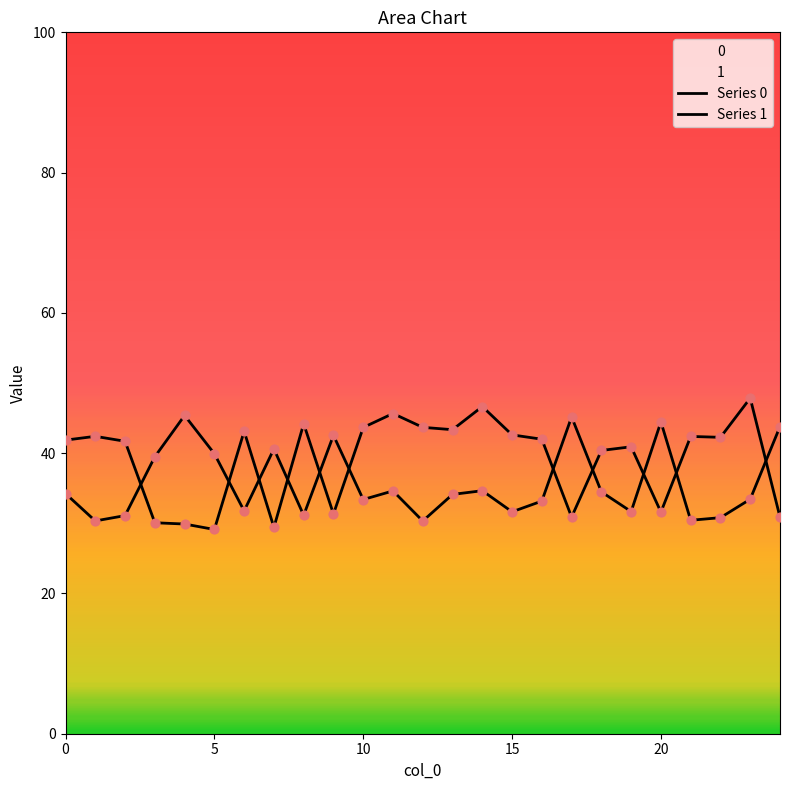

At which category is the sum across all series the highest?

14